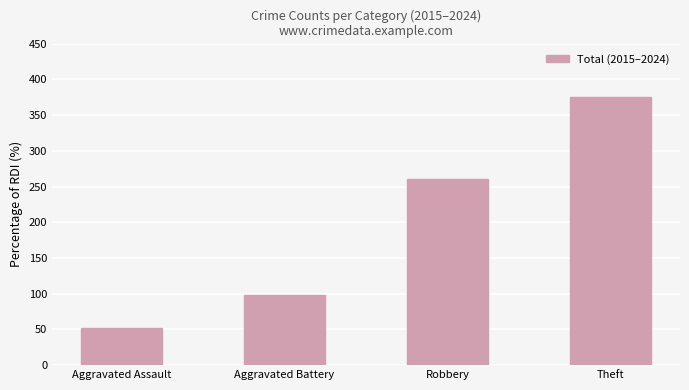

What is the difference between the second highest and second lowest values?

163